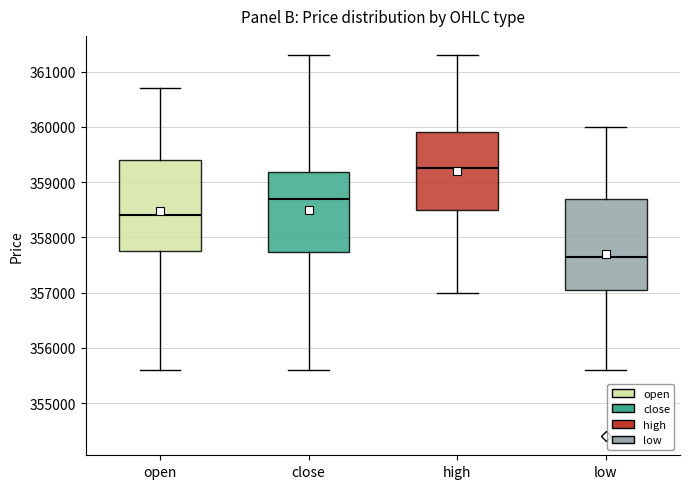

Which box has the highest median line?

high